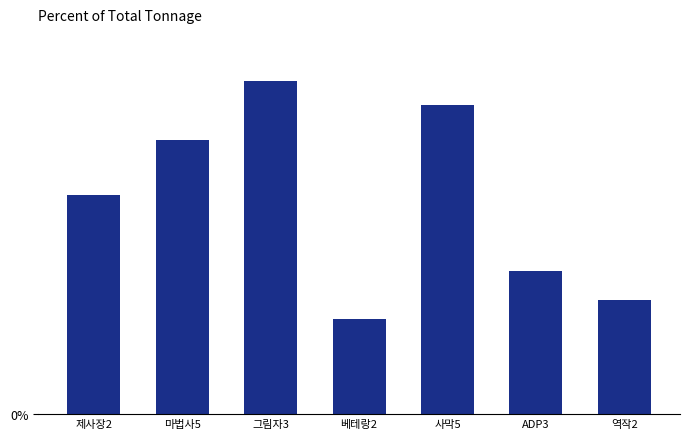

The chart shows a value of 3.0 at 마법사5. True or false?

True